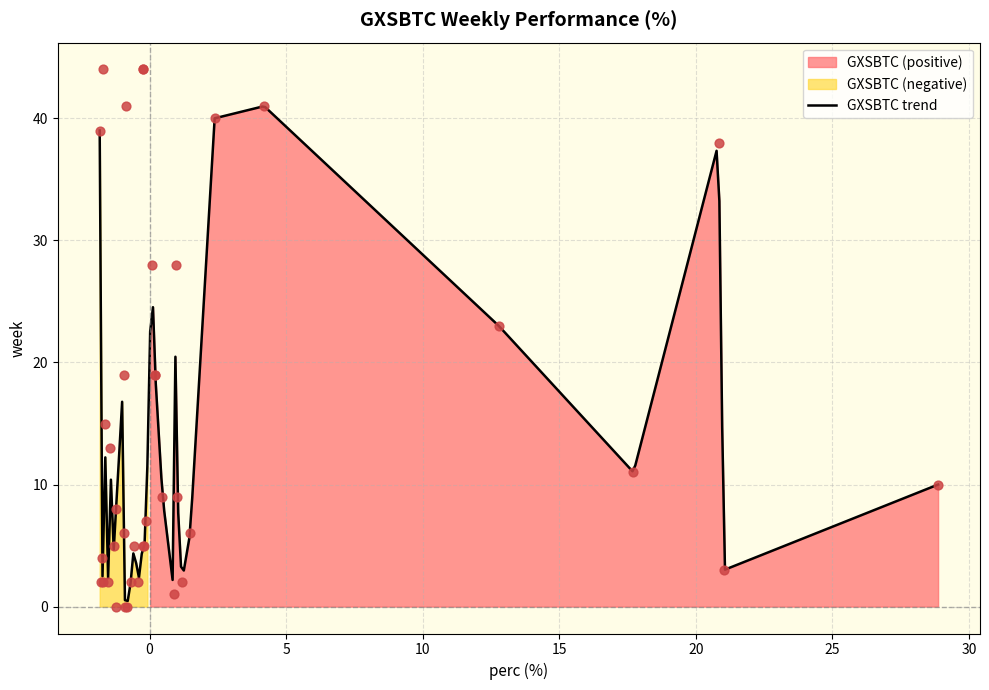

Between 0 and 11, which is larger?

11